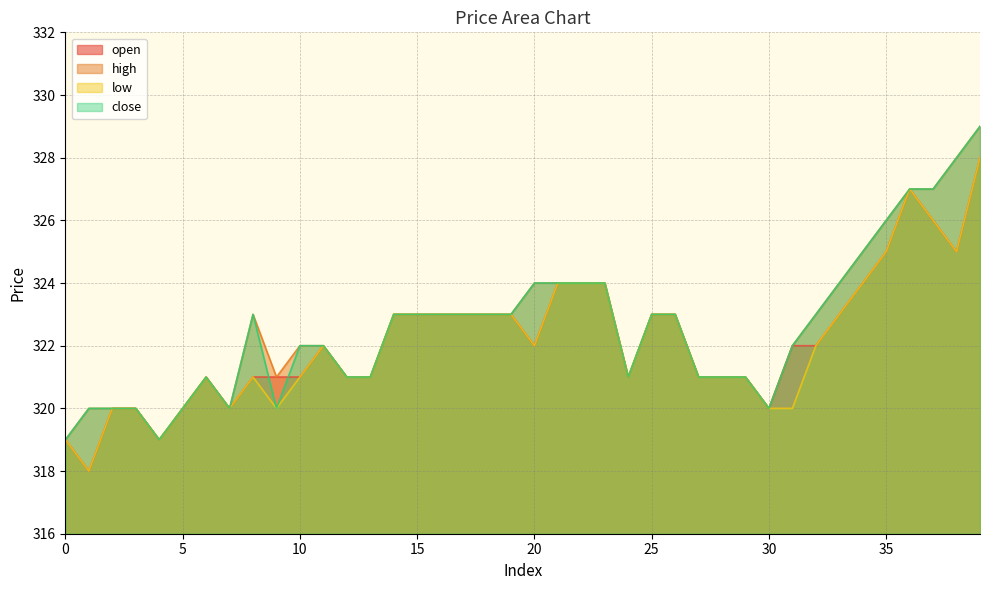

At which category does the chart reach its peak across all series?

39